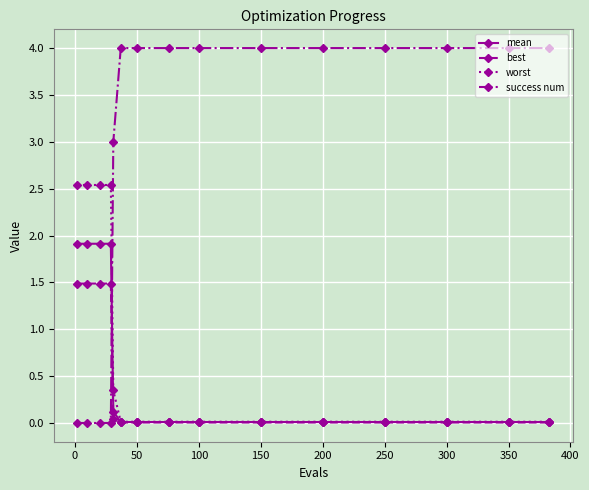

Which series has the largest total across all categories?

success num